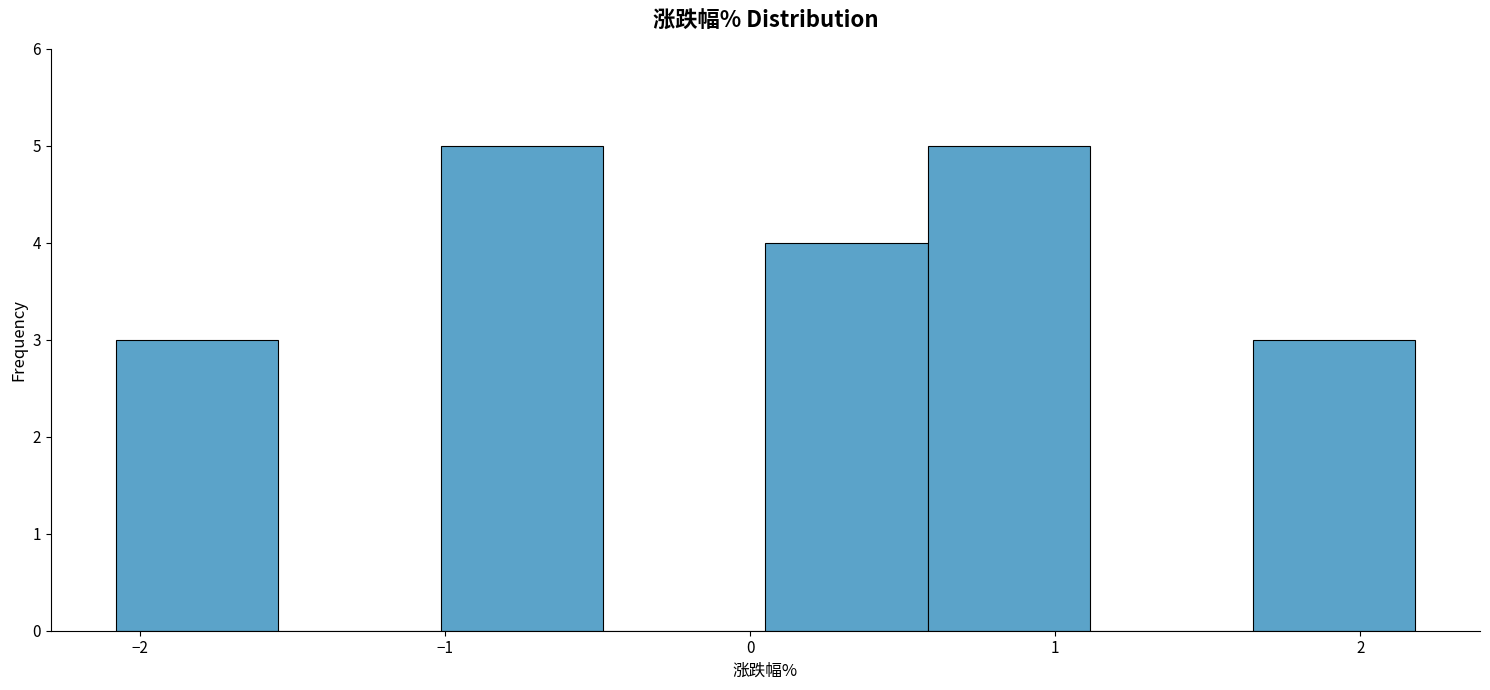

Reading left to right, list every bar in this chart as the range it spans on the x-axis followed by its height. Neither the bar edges nor the heights are printed on the chart, so give them approximately, as read against the axes.

-2.1 to -1.5: 3
-1.5 to -1.0: 0
-1.0 to -0.5: 5
-0.5 to 0.1: 0
0.1 to 0.6: 4
0.6 to 1.1: 5
1.1 to 1.6: 0
1.6 to 2.2: 3